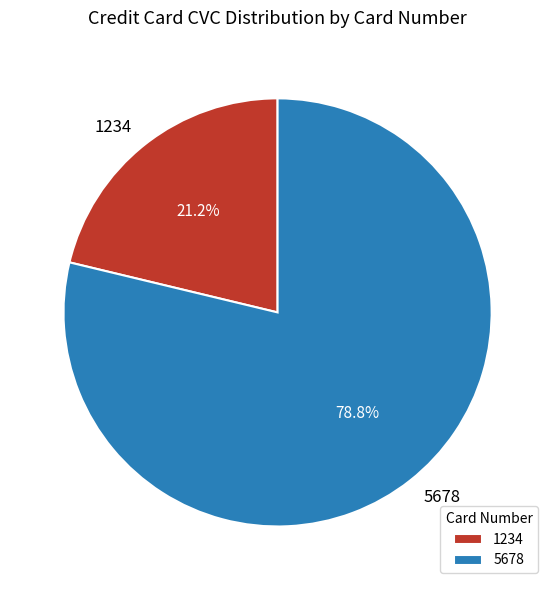

True or false: 5678 accounts for 90% of the total.

False